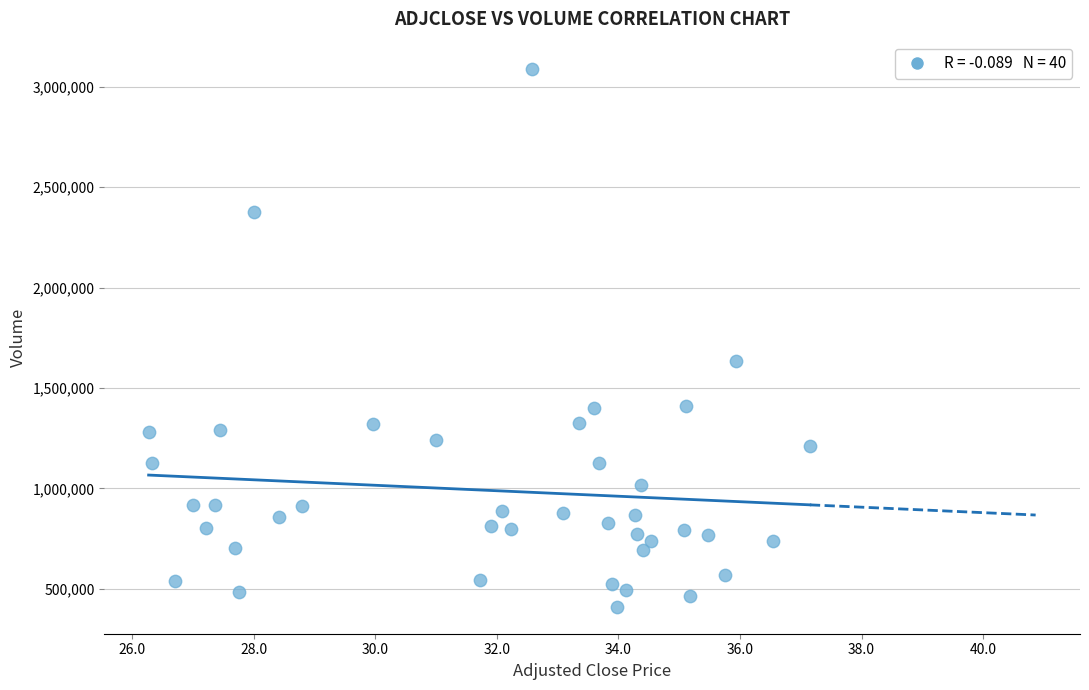

What is the range of Y values (max minus min)?

2681000